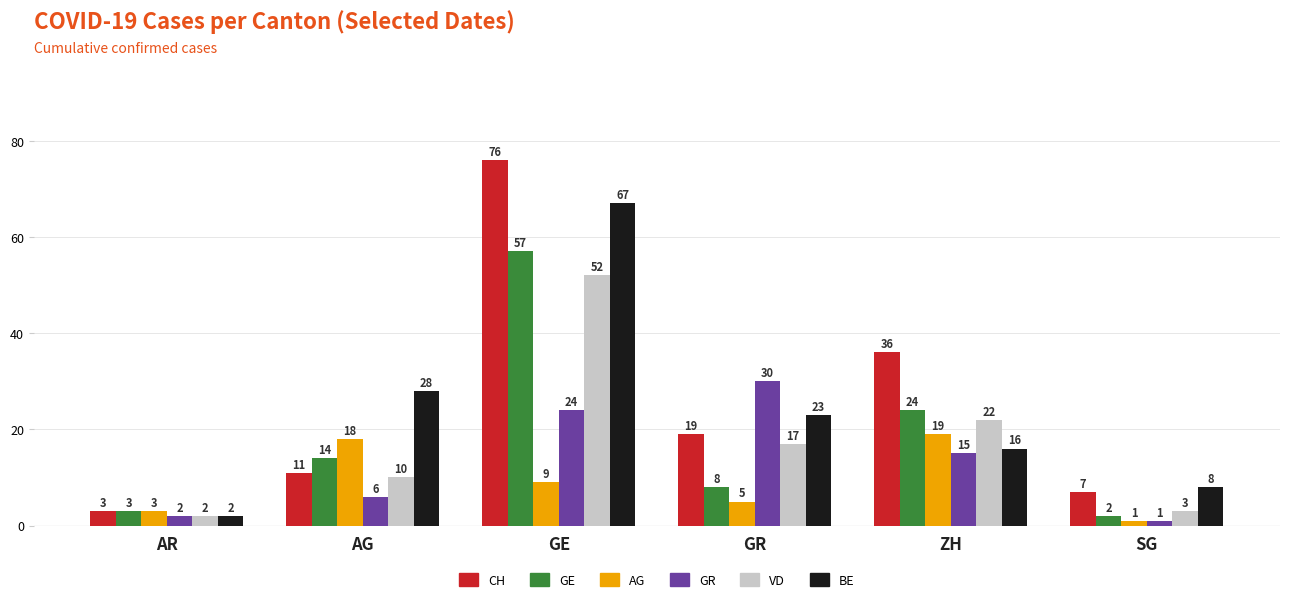

Count the number of categories in the chart.

6